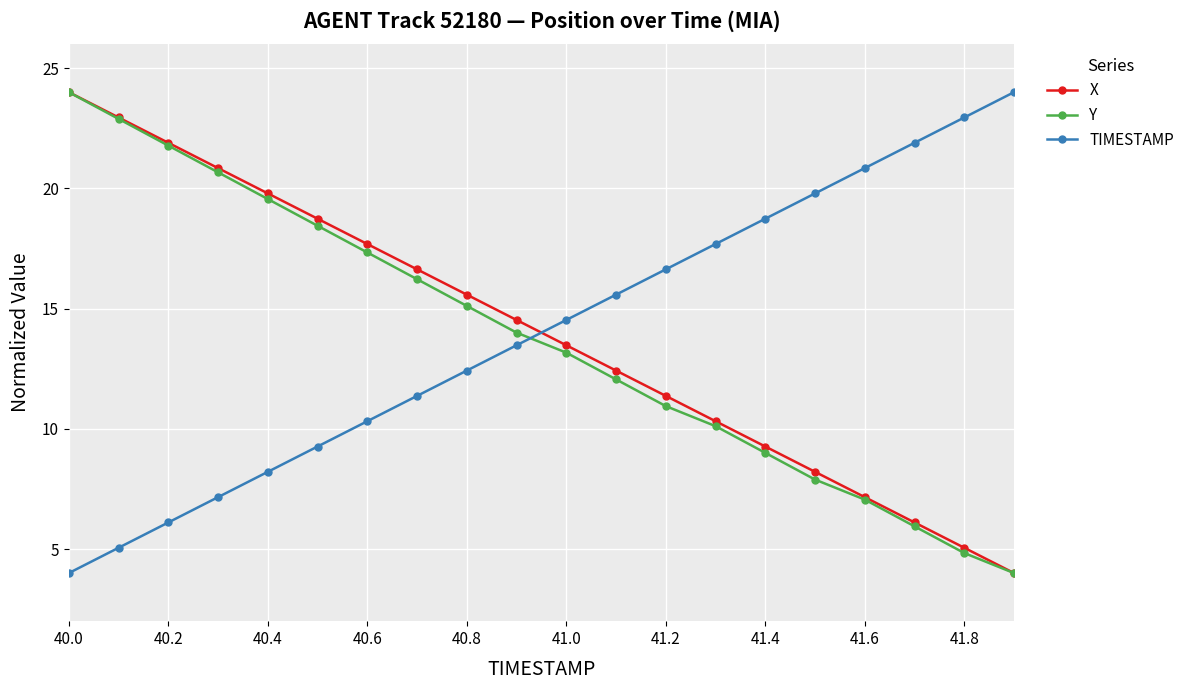

Count the number of categories in the chart.

20